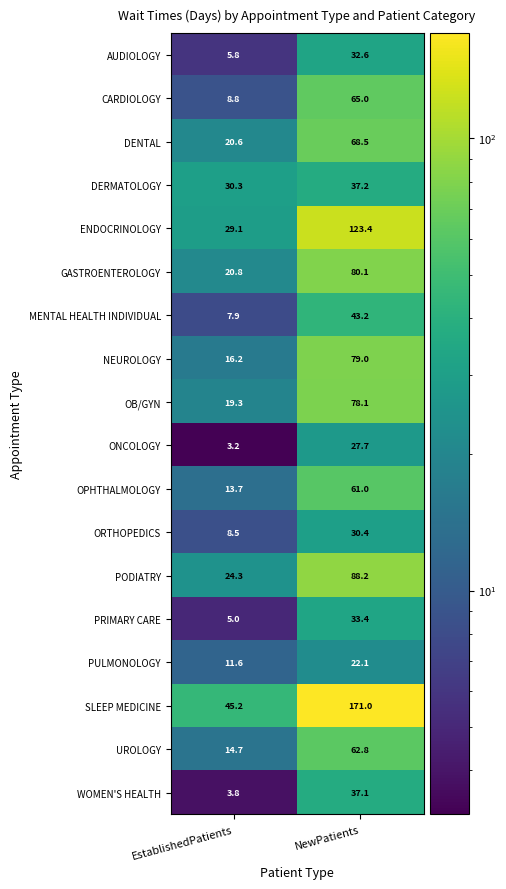

At which label is OB/GYN closest to 48?

EstablishedPatients